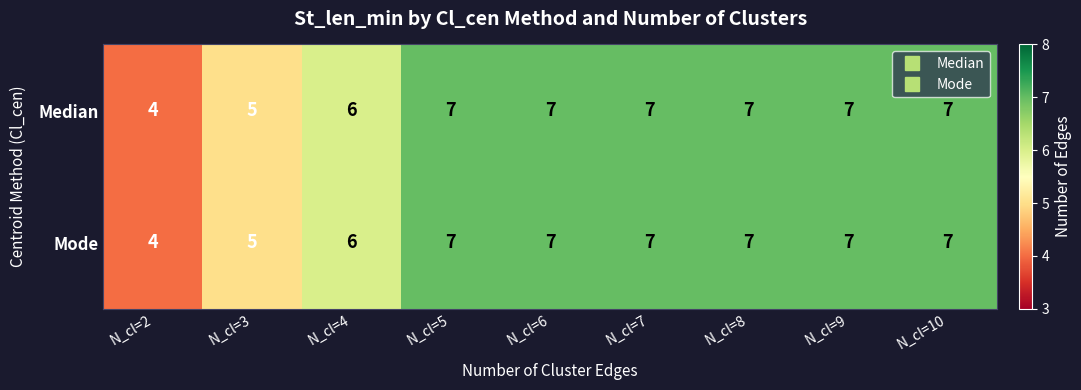

Reading left to right, transcribe all the data shown in this chart.

Median: 4	5	6	7	7	7	7	7	7
Mode: 4	5	6	7	7	7	7	7	7